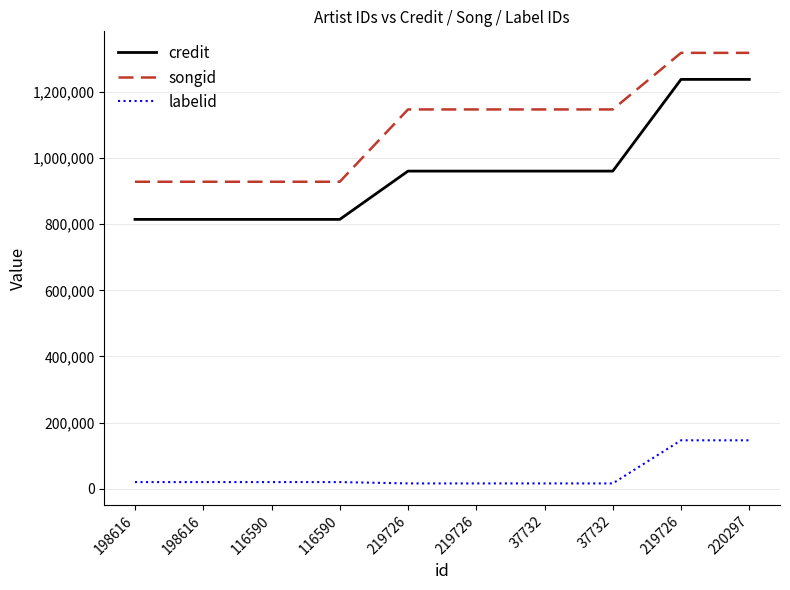

How many lines are shown in the chart?

3